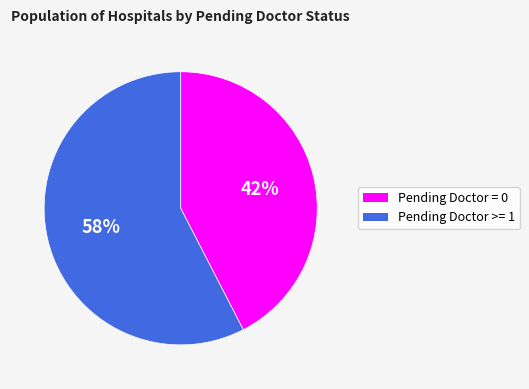

Which slice is the largest?

Pending Doctor >= 1